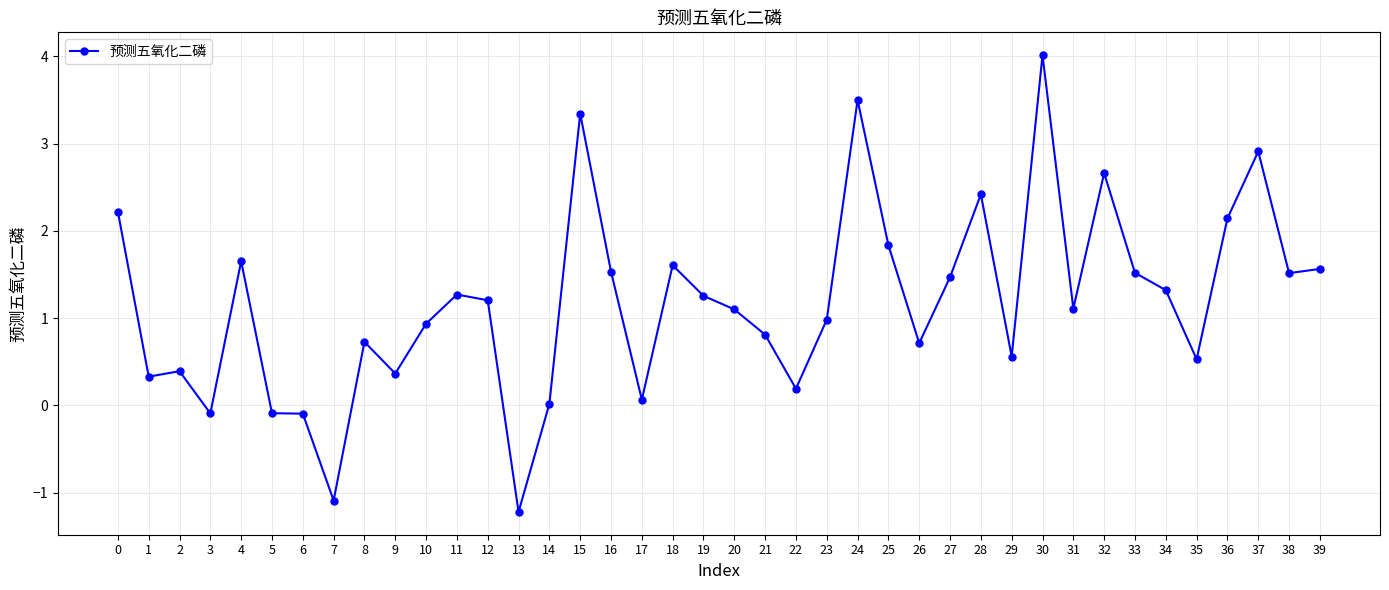

What is the value of the 22nd point from the left?

0.8